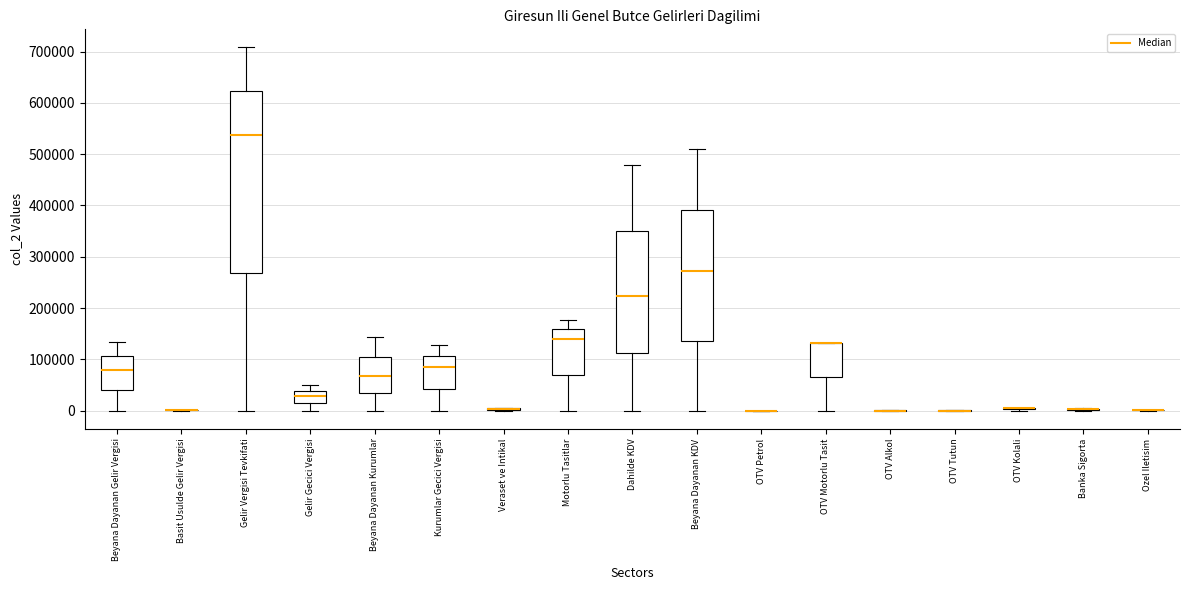

Comparing the boxes themselves (not the whiskers), which one is the tallest?

Gelir Vergisi Tevkifati